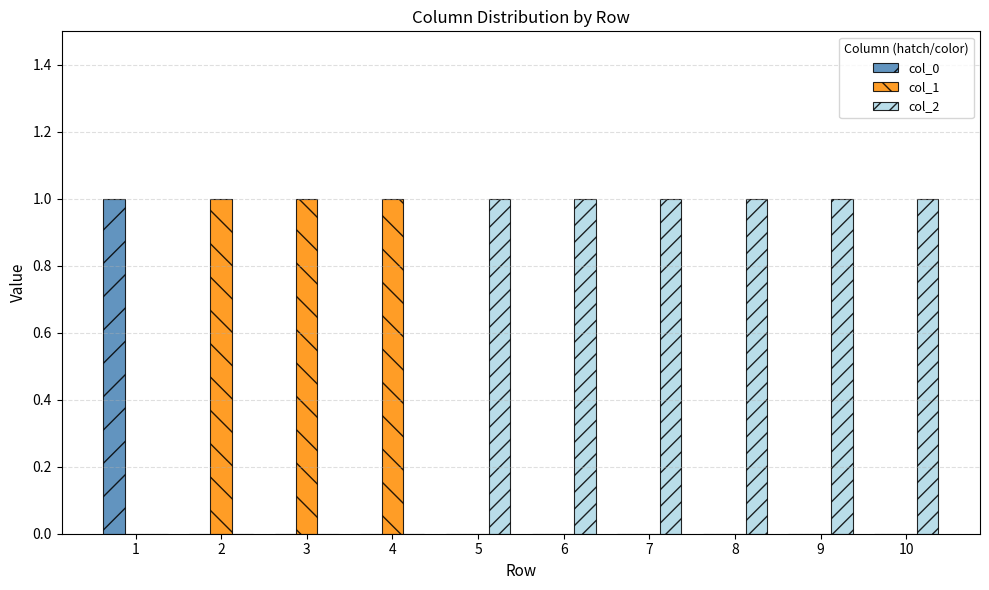

Is the value of col_2 at 10 greater than the value of col_0 at 3?

Yes